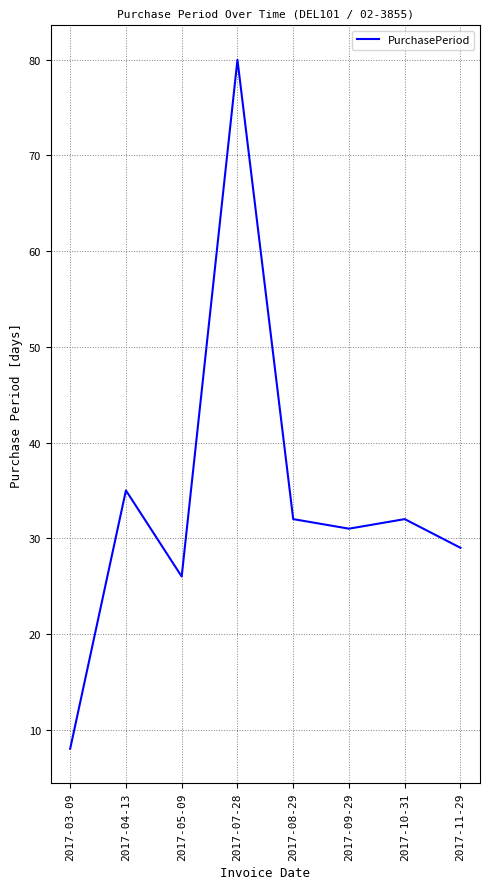

Which label corresponds to the smallest value in the chart?

2017-03-09